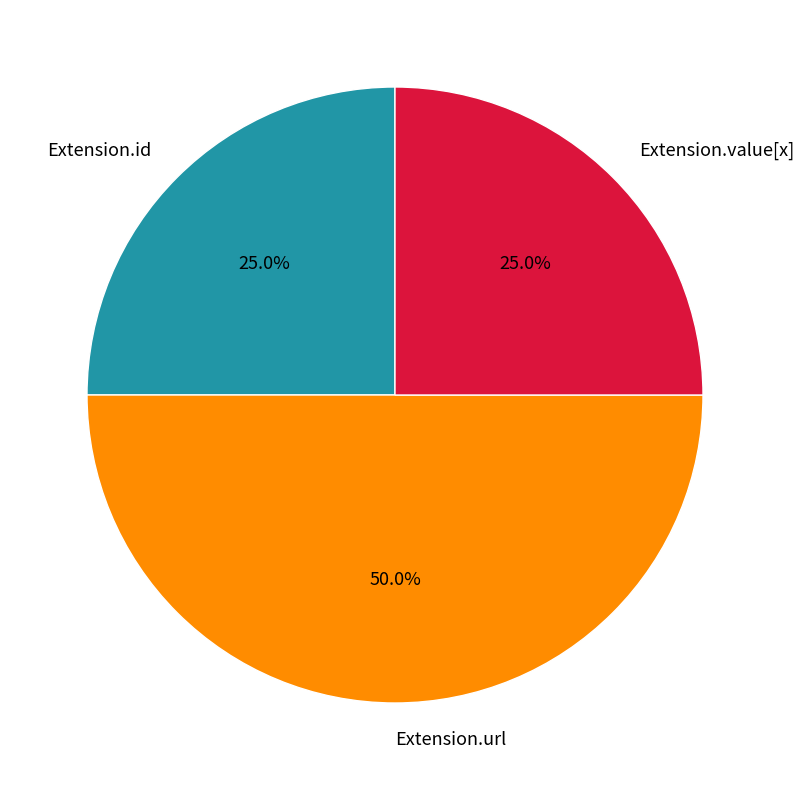

How many slices are in this pie chart?

3